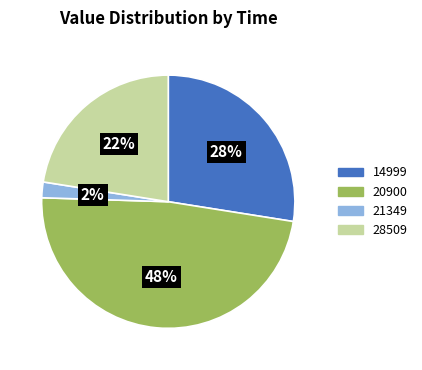

What percentage is the 21349 slice, to the nearest percent?

2%